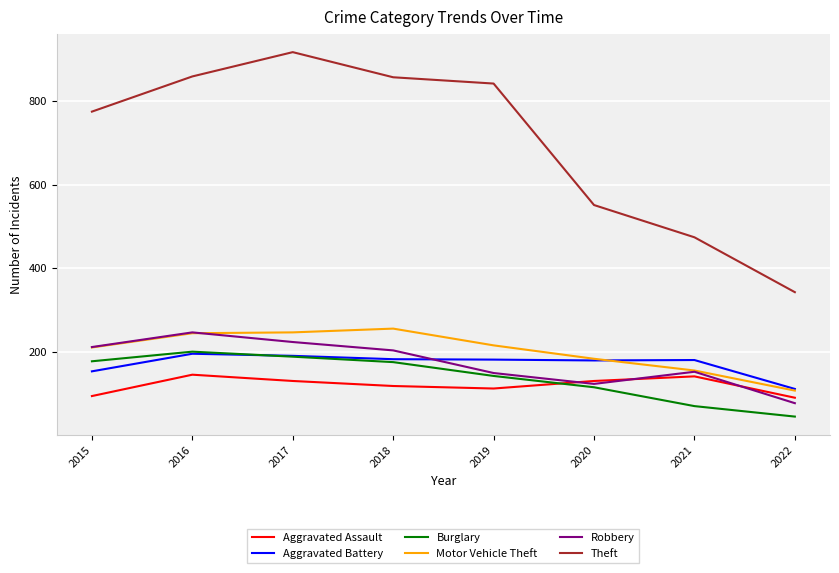

What is the smallest value displayed?

46